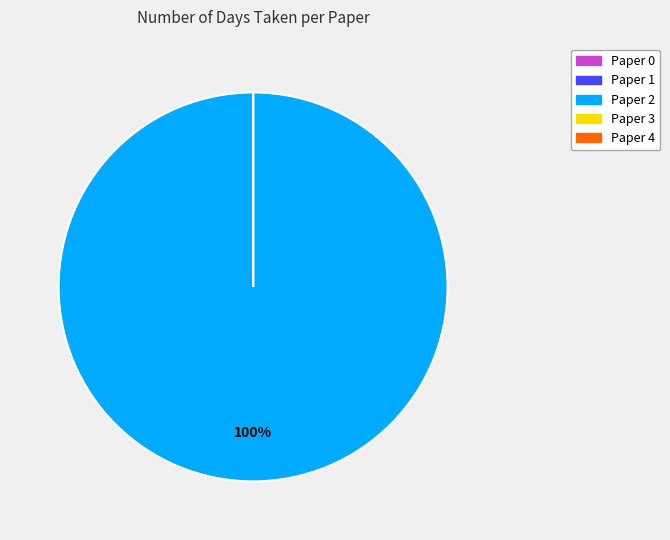

To the nearest percent, what is the difference between the largest and smallest slice percentages?

100%